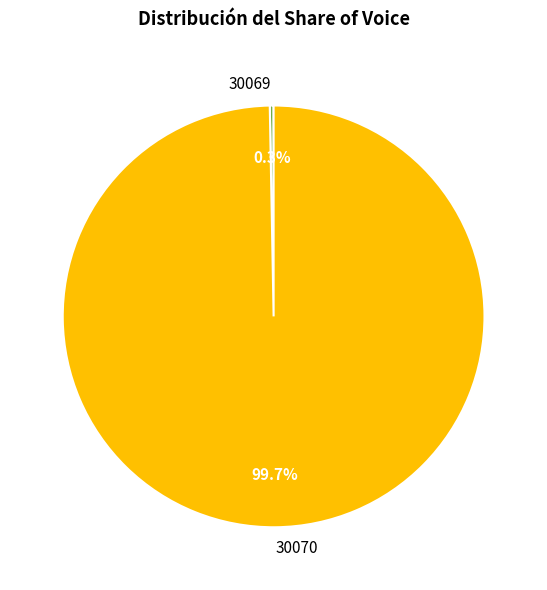

Is it true that 30069 is 0% of the pie?

True